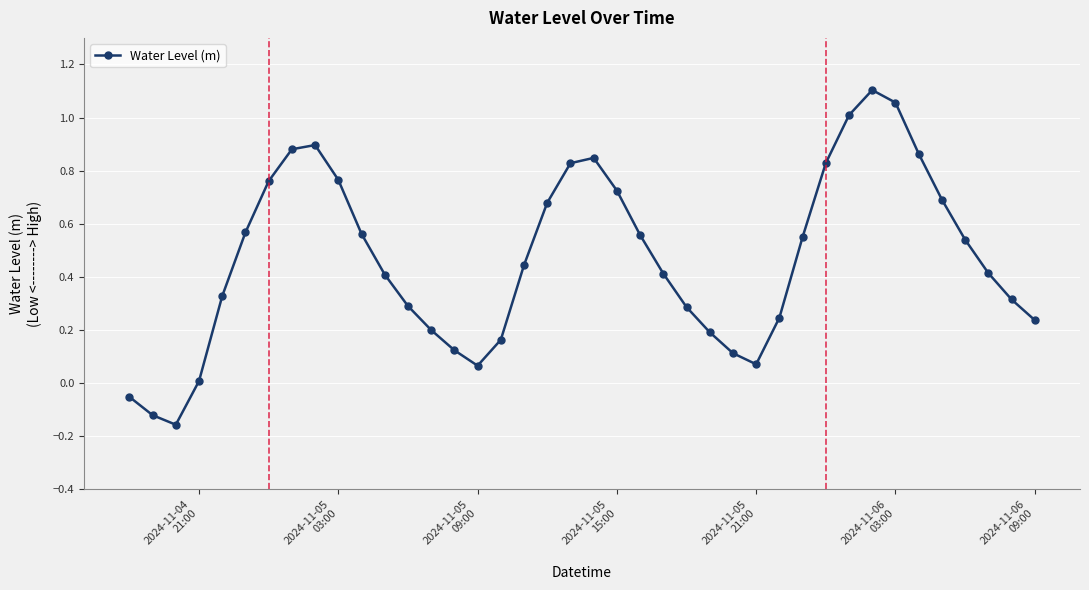

How many points are higher than both their immediate neighbors (excluding endpoints)?

3